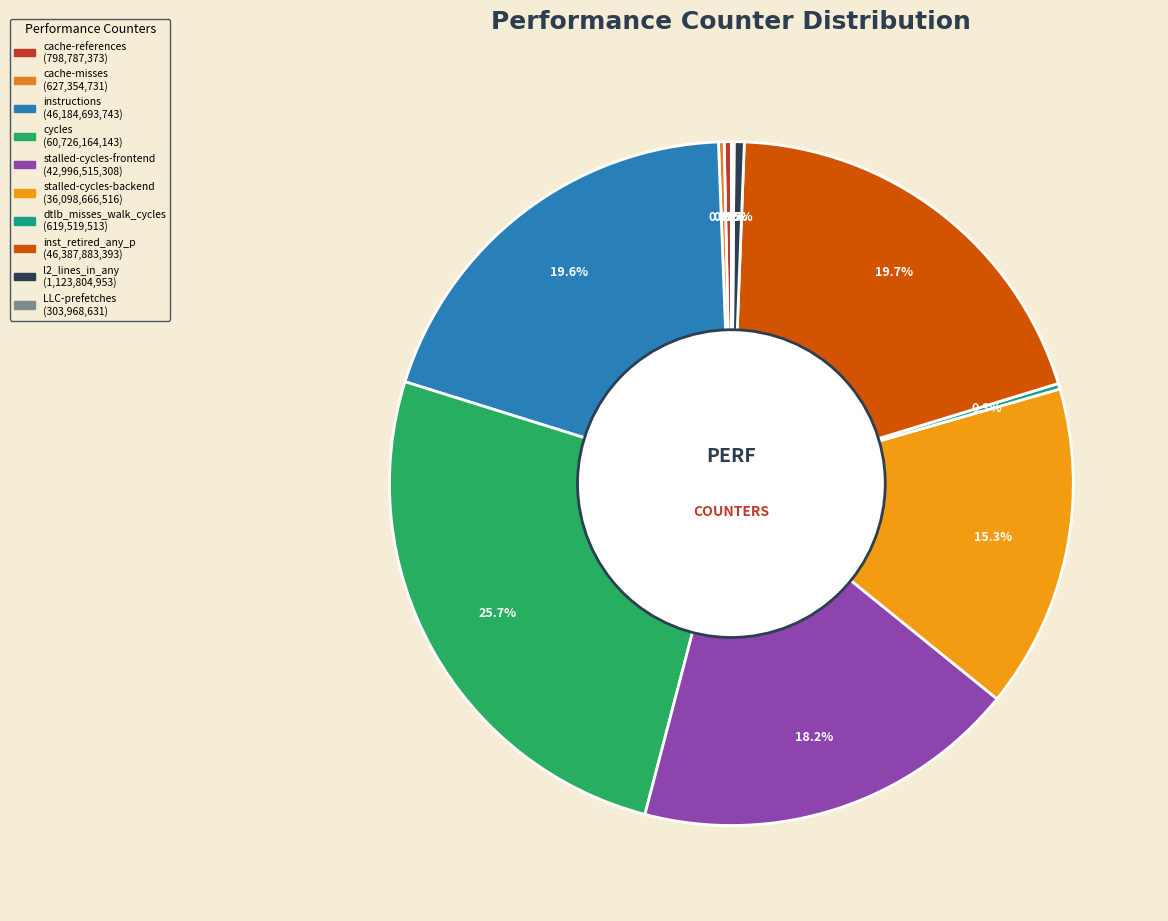

To the nearest percent, what is the average slice percentage?

10%